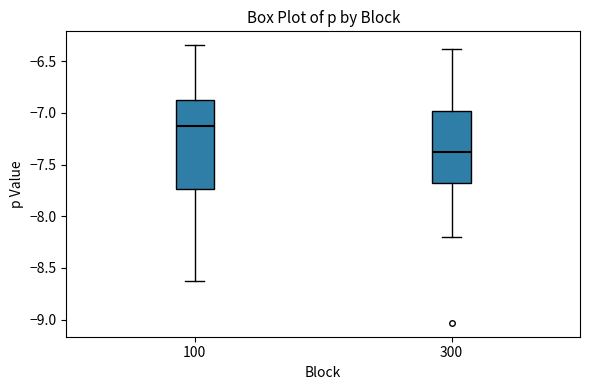

Reading left to right, read every box against the y-axis: the position of its median line, the range the box covers, and the ends of its whiskers. The values are not printed on the chart, so give them approximately, as read against the axis.

100: median -7.15, box -7.75 to -6.85, whiskers -8.65 to -6.35
300: median -7.40, box -7.70 to -7.00, whiskers -8.20 to -6.40